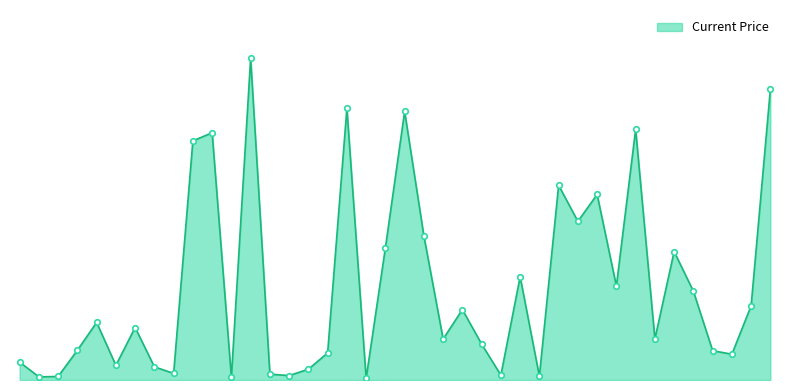

How many points are lower than both their immediate neighbors (excluding endpoints)?

13